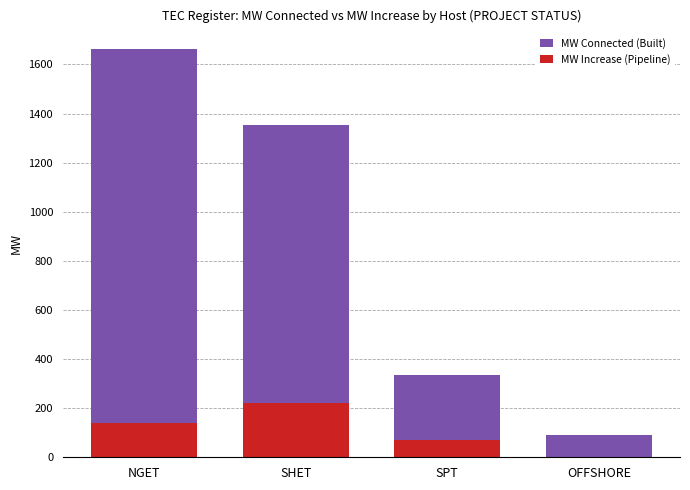

What is the total value across all series at SPT?

405.9